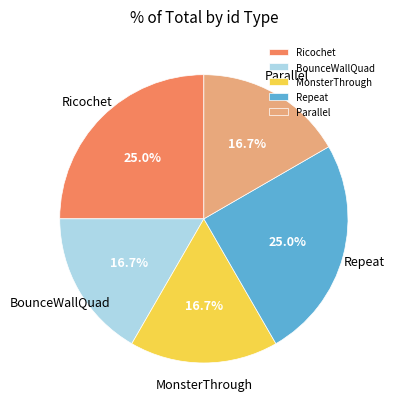

Does BounceWallQuad account for over 50% of the chart?

No